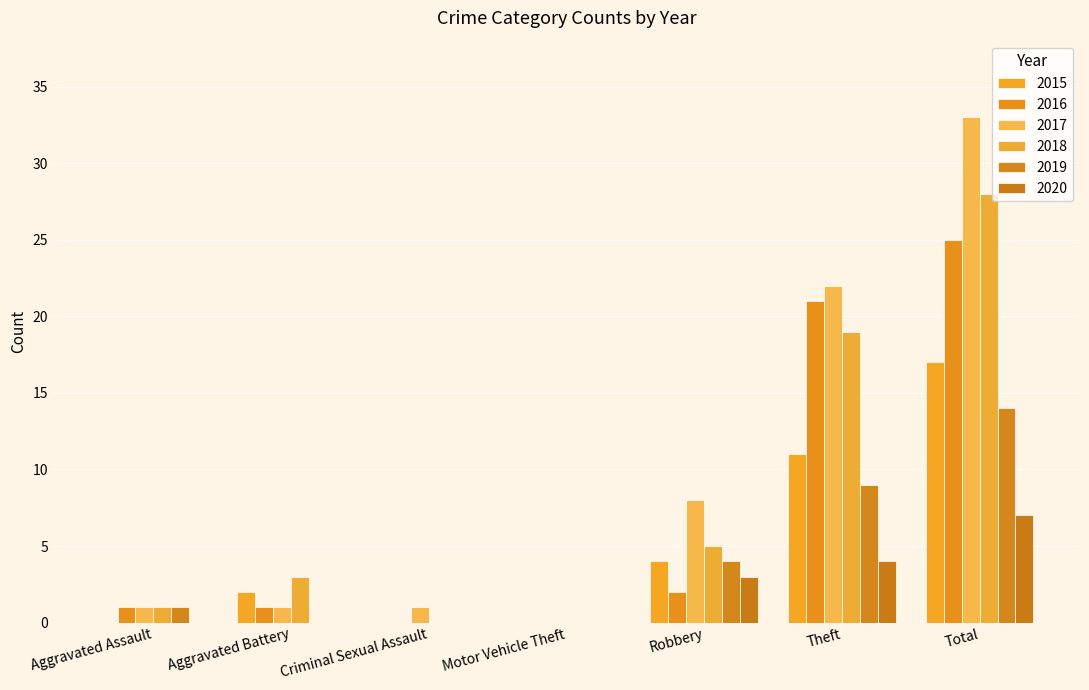

At which label does 2015 first exceed 2?

Robbery